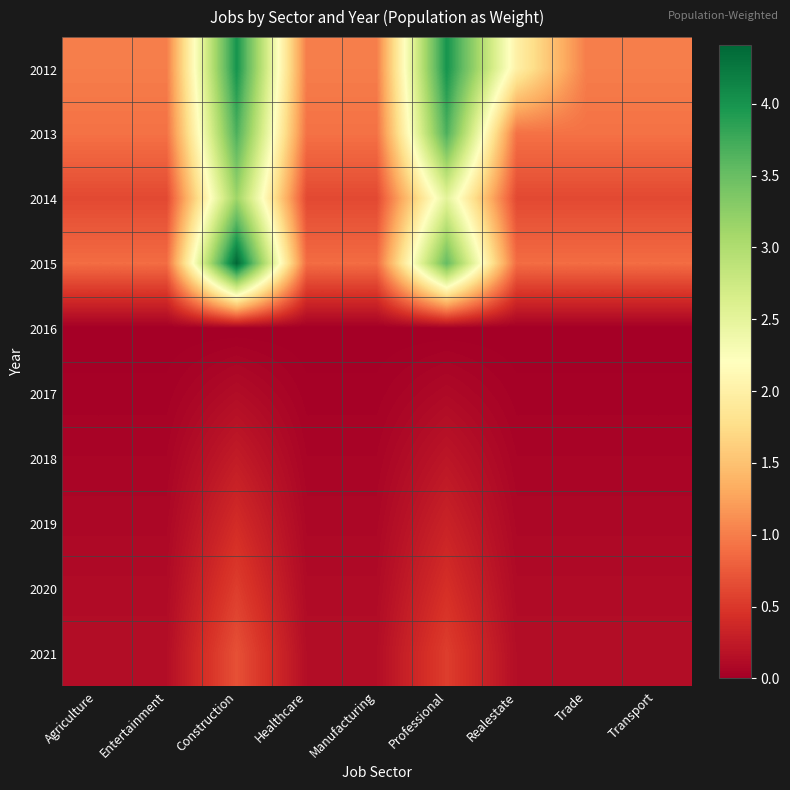

Reading right to left, transcribe all the data shown in this chart.

2012: Transport=1.0	Trade=1.0	Realestate=2.0	Professional=4.0	Manufacturing=1.0	Healthcare=1.0	Construction=4.0	Entertainment=1.0	Agriculture=1.0
2013: Transport=0.9	Trade=0.9	Realestate=0.9	Professional=3.7	Manufacturing=0.9	Healthcare=0.9	Construction=3.7	Entertainment=0.9	Agriculture=0.9
2014: Transport=0.6	Trade=0.6	Realestate=0.6	Professional=2.5	Manufacturing=0.6	Healthcare=0.6	Construction=3.1	Entertainment=0.6	Agriculture=0.6
2015: Transport=0.9	Trade=0.9	Realestate=0.9	Professional=3.5	Manufacturing=0.9	Healthcare=0.9	Construction=4.4	Entertainment=0.9	Agriculture=0.9
2016: Transport=0.0	Trade=0.0	Realestate=0.0	Professional=0.0	Manufacturing=0.0	Healthcare=0.0	Construction=0.0	Entertainment=0.0	Agriculture=0.0
2017: Transport=0.0	Trade=0.0	Realestate=0.0	Professional=0.1	Manufacturing=0.0	Healthcare=0.0	Construction=0.1	Entertainment=0.0	Agriculture=0.0
2018: Transport=0.1	Trade=0.1	Realestate=0.1	Professional=0.2	Manufacturing=0.1	Healthcare=0.1	Construction=0.3	Entertainment=0.1	Agriculture=0.1
2019: Transport=0.1	Trade=0.1	Realestate=0.1	Professional=0.3	Manufacturing=0.1	Healthcare=0.1	Construction=0.4	Entertainment=0.1	Agriculture=0.1
2020: Transport=0.1	Trade=0.1	Realestate=0.1	Professional=0.4	Manufacturing=0.1	Healthcare=0.1	Construction=0.5	Entertainment=0.1	Agriculture=0.1
2021: Transport=0.1	Trade=0.1	Realestate=0.1	Professional=0.5	Manufacturing=0.1	Healthcare=0.1	Construction=0.7	Entertainment=0.1	Agriculture=0.1